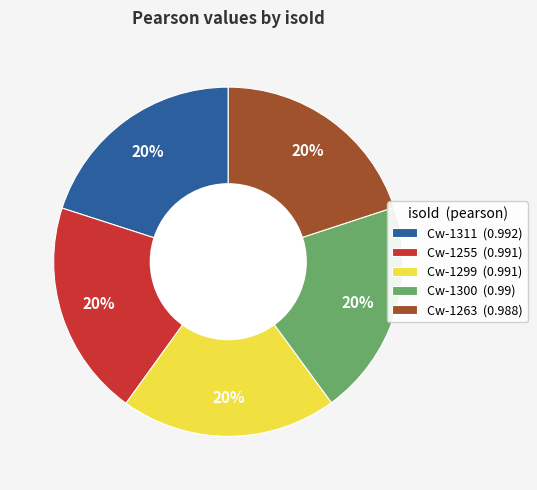

To the nearest percent, what percentage of the pie is Cw-1255?

20%